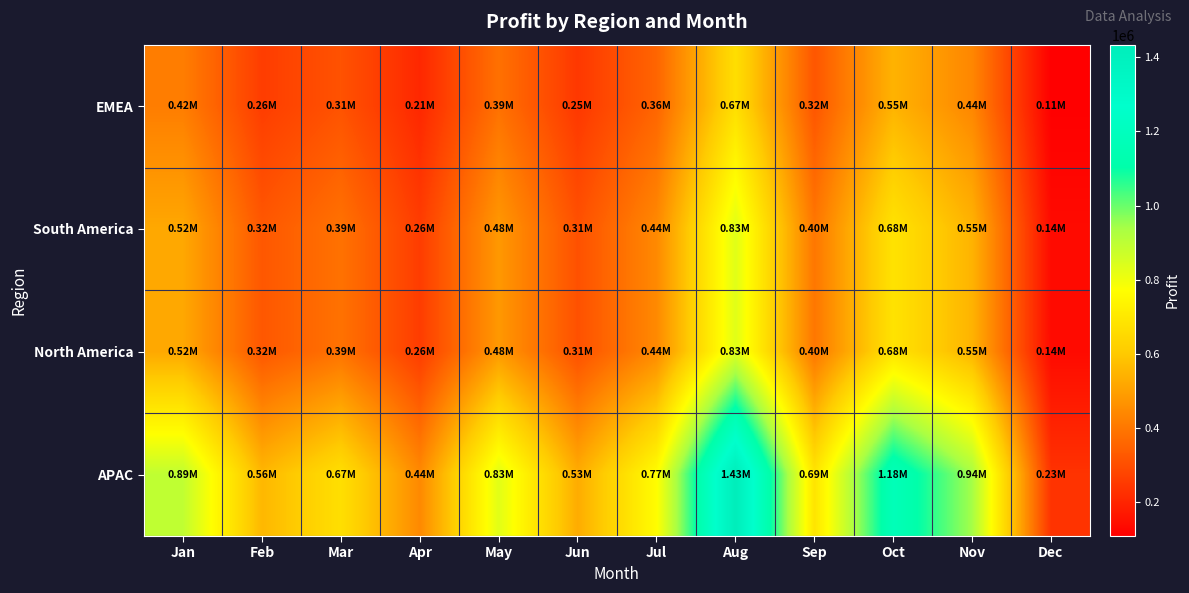

Which series has the widest spread of values?

APAC